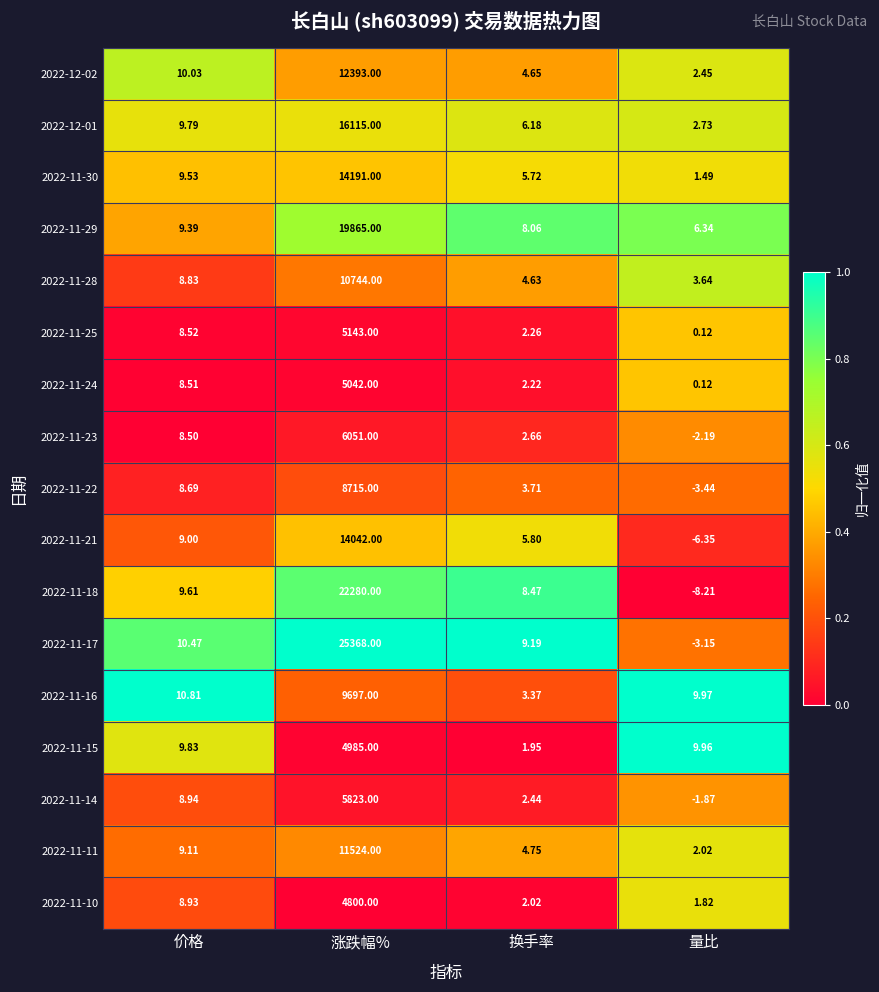

What is the difference between the highest and lowest values at 换手率?

7.2